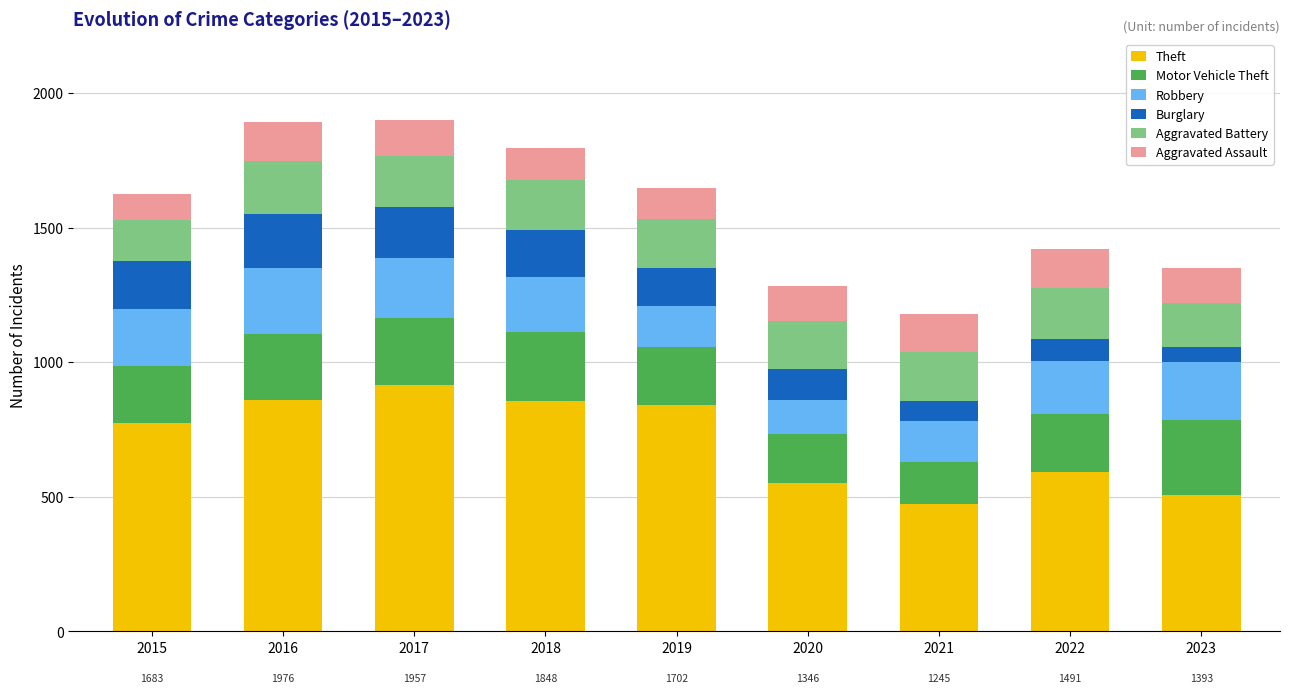

Does the chart contain any negative values?

No